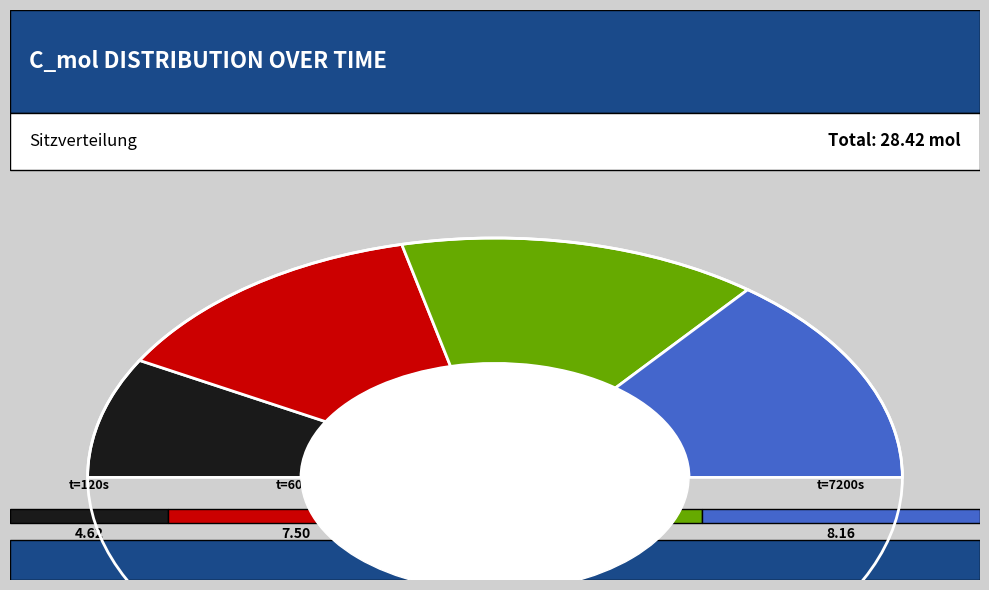

To the nearest percent, what is the average slice percentage?

25%